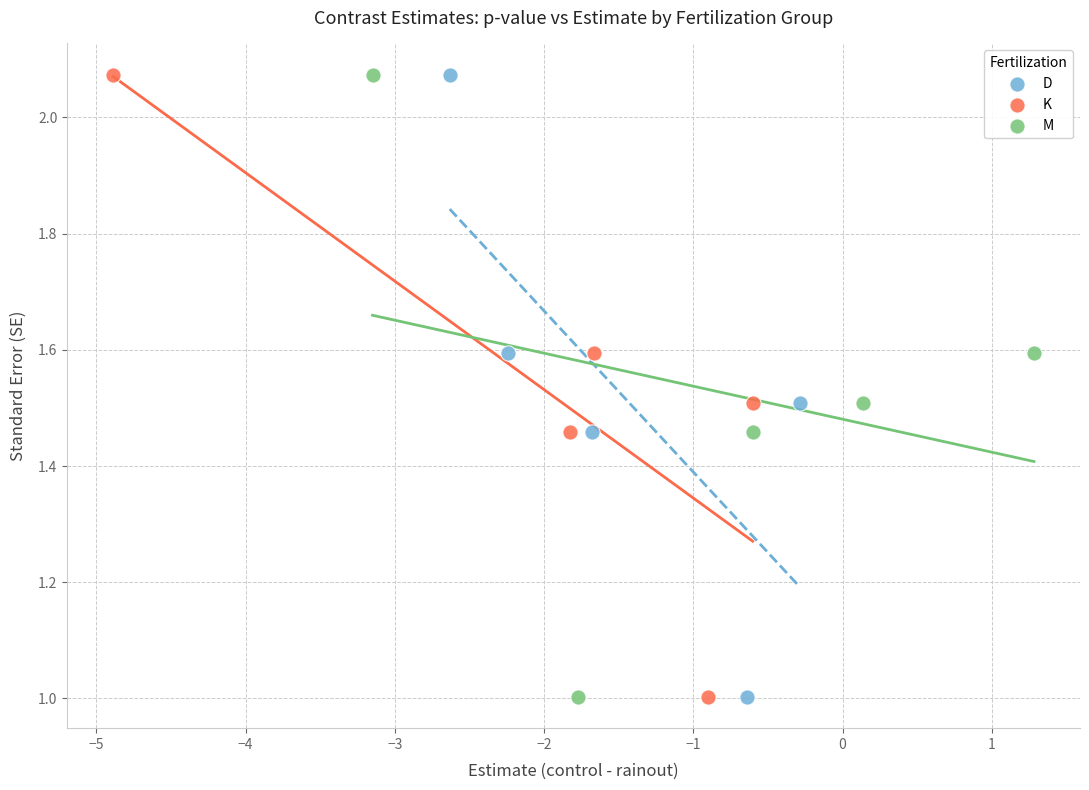

What are all the series names shown in the legend?

D, K, M